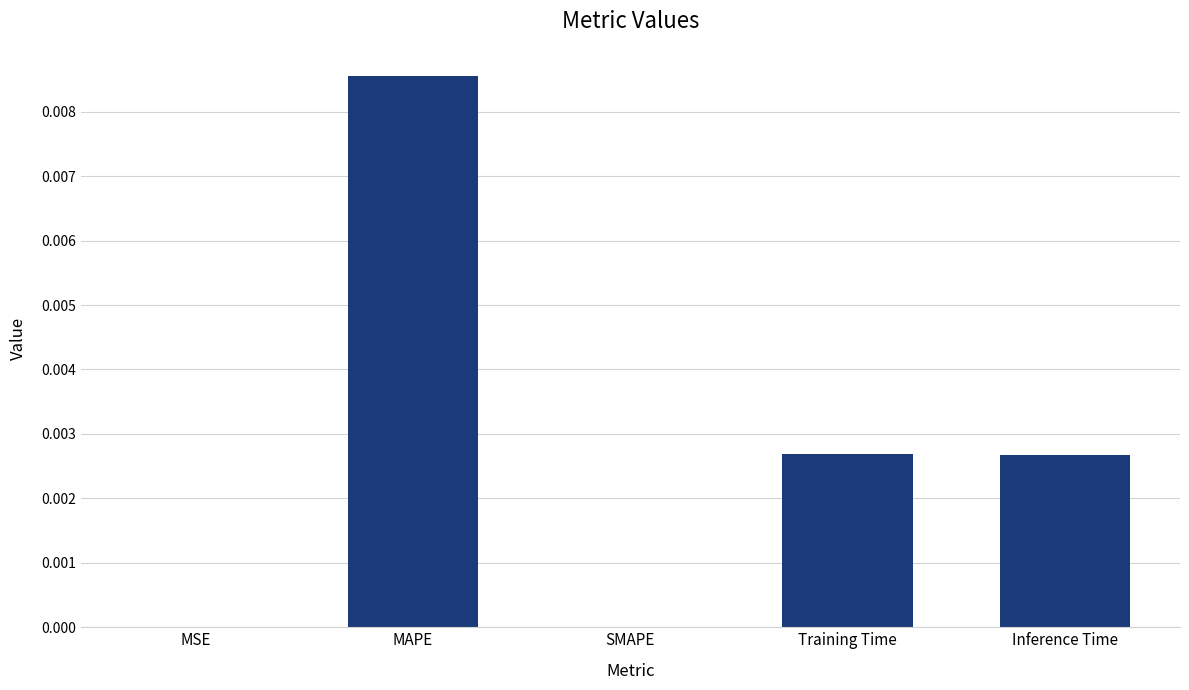

True or false: the data shows 0.0 at MAPE.

True